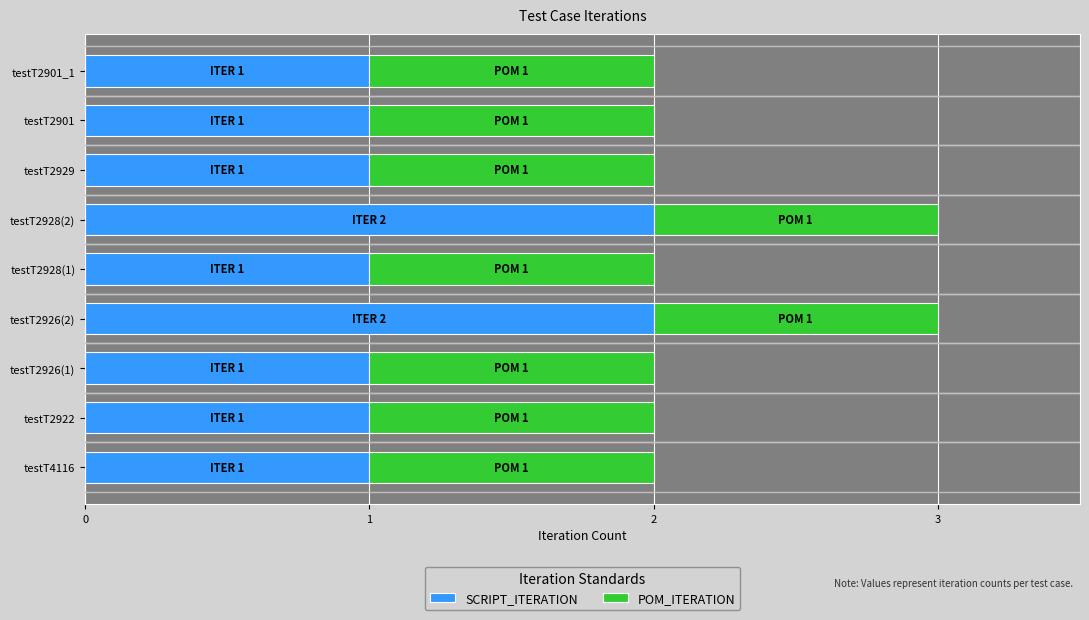

Is it true that SCRIPT_ITERATION equals 1 at testT2926(1)?

True